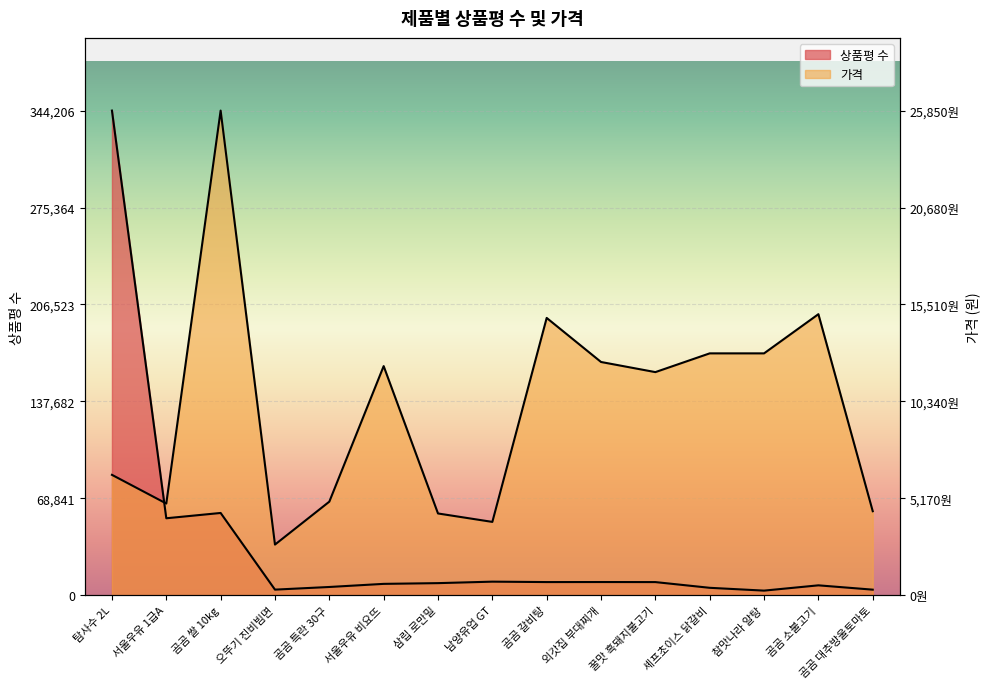

Which series has the largest range (max minus min)?

상품평 수